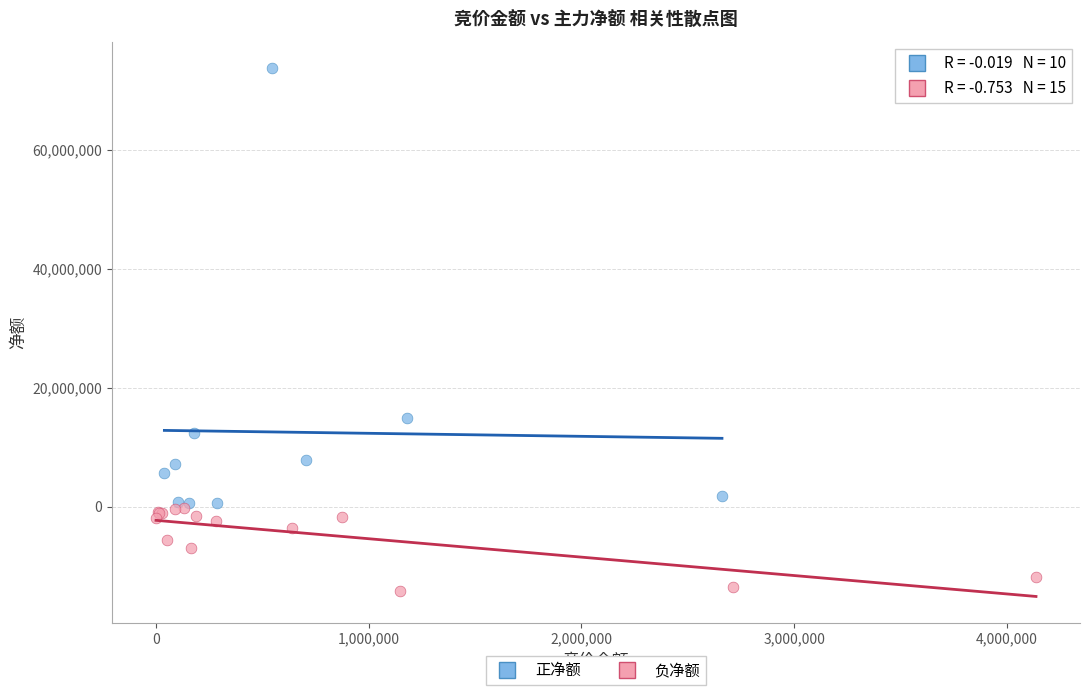

Which series has the widest spread of Y values?

正净额